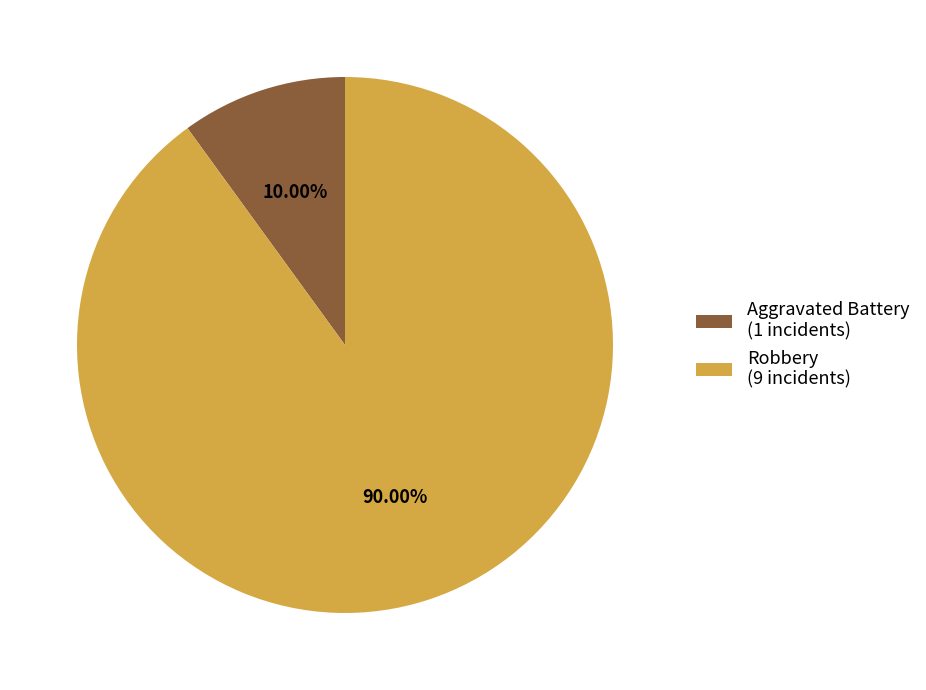

Do Aggravated Battery (1 incidents) and Robbery (9 incidents) together represent more than half of the pie?

Yes